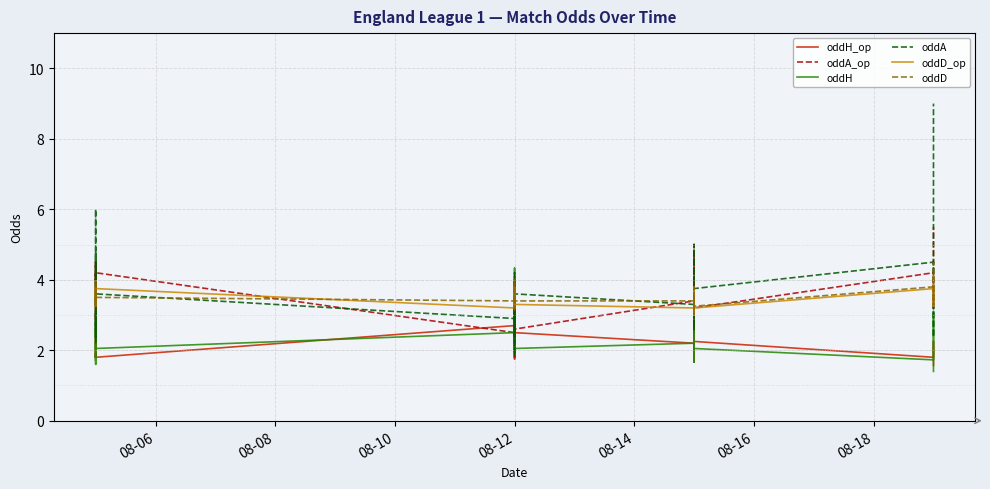

Reading right to left, extract all data points from this chart.

oddH_op: 1.6	2.0	2.2	1.8	2.2	2.1	2.1	2.2	2.8	1.7	2.2	2.5	2.2	2.7	1.7	2.2	2.5	2.5	2.5	2.1	2.1	1.8	3.0	4.0	3.0	2.7	2.2	2.7	1.8	2.4	2.1	2.1	1.8	1.8	1.8	1.9	1.8	2.3	2.3	2.9
oddA_op: 5.5	3.6	3.2	4.2	3.2	3.2	3.4	3.3	2.5	4.8	3.2	3.0	3.2	2.8	5.0	3.4	2.6	2.6	2.7	3.2	3.1	4.0	2.2	1.8	2.2	2.5	3.1	2.5	4.2	2.9	3.4	3.6	4.5	4.0	4.5	4.0	4.2	2.9	3.0	2.4
oddH: 1.4	1.9	3.1	1.7	2.0	2.0	1.9	2.1	2.6	1.9	2.1	2.8	2.7	2.8	1.7	2.2	2.0	2.7	3.1	2.0	1.9	1.9	3.3	4.2	4.3	2.2	2.2	2.5	2.0	2.6	2.2	2.2	1.8	1.7	1.8	2.2	1.6	2.8	2.4	3.3
oddA: 9.0	3.8	2.4	4.5	3.8	3.6	4.0	3.5	2.8	4.0	3.6	2.8	2.8	2.6	5.0	3.3	3.6	2.8	2.4	4.2	4.0	3.6	2.2	1.9	1.9	3.3	3.3	2.9	3.6	2.6	3.2	3.3	4.8	4.8	4.8	3.3	6.0	2.4	3.1	2.2
oddD_op: 4.1	3.5	3.2	3.8	3.2	3.4	3.4	3.3	3.2	3.6	3.2	3.0	3.2	3.0	3.8	3.2	3.3	3.3	3.2	3.4	3.4	3.8	3.2	3.6	3.2	3.2	3.2	3.2	3.8	3.4	3.4	3.2	3.5	3.8	3.5	3.5	3.8	3.6	3.4	3.4
oddD: 4.5	3.6	3.3	3.8	3.2	3.5	3.6	3.4	3.2	3.4	3.4	3.0	3.1	3.2	3.8	3.4	3.4	3.2	3.2	3.1	3.5	4.0	3.4	3.6	3.4	3.4	3.3	3.4	3.5	3.3	3.5	3.3	3.8	4.0	3.6	3.4	4.0	3.6	3.2	3.4